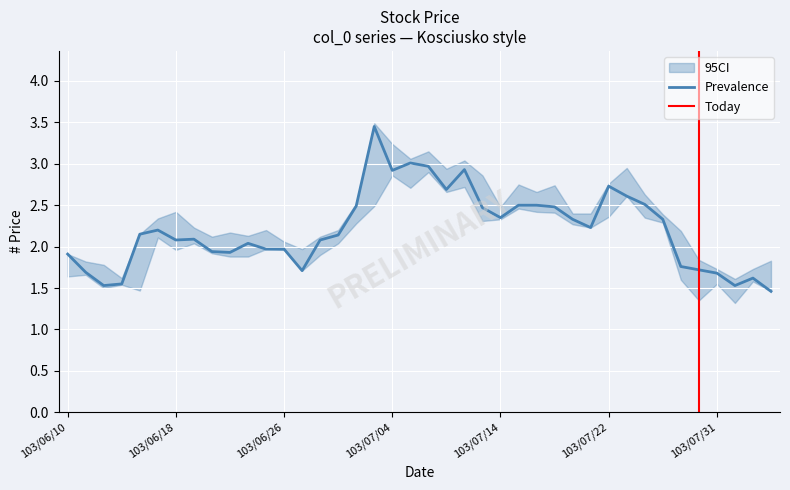

What is the difference between the maximum and second lowest values in the Close series?

1.9